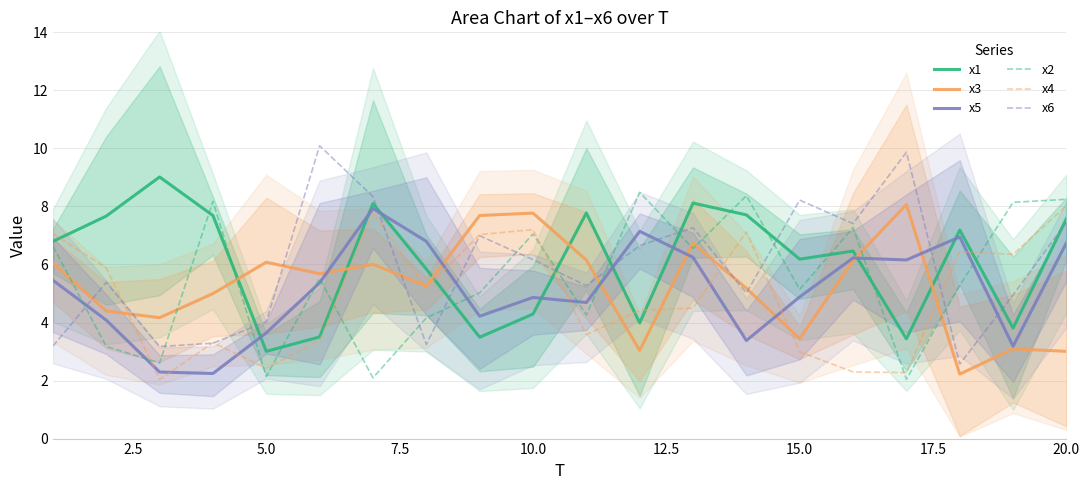

The x5 series shows 5.5 at 5.0. True or false?

False